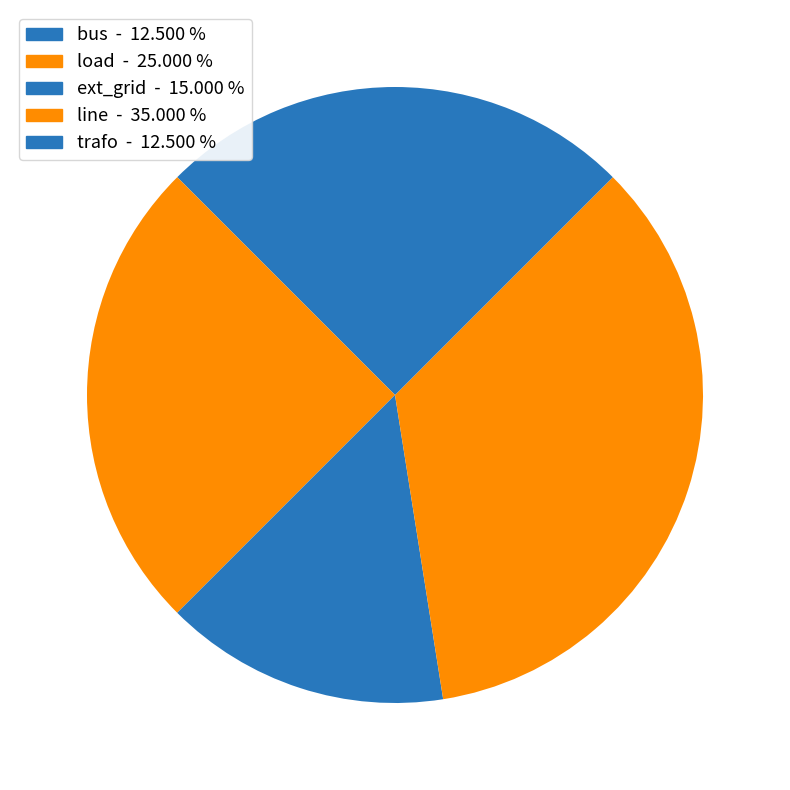

The trafo slice represents 18% of the pie. True or false?

False